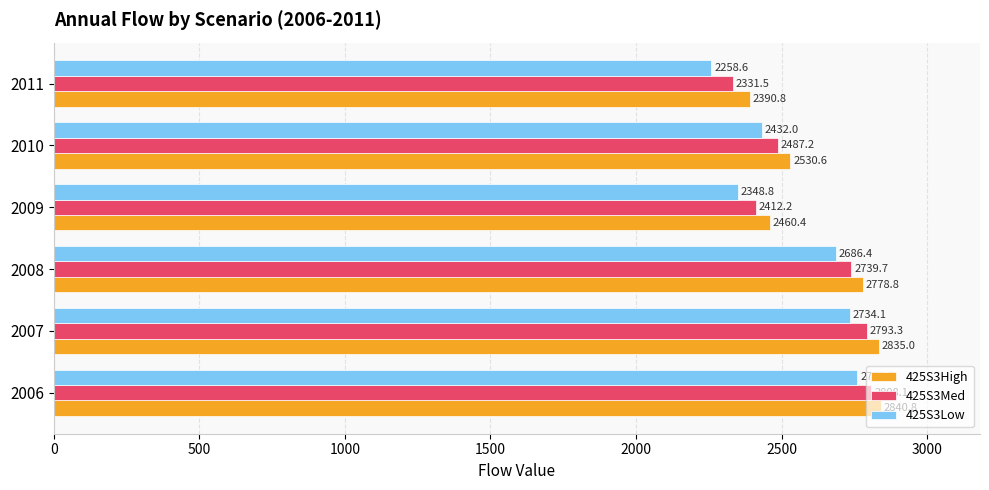

At 2011, list the series in order from smallest to largest.

425S3Low, 425S3Med, 425S3High